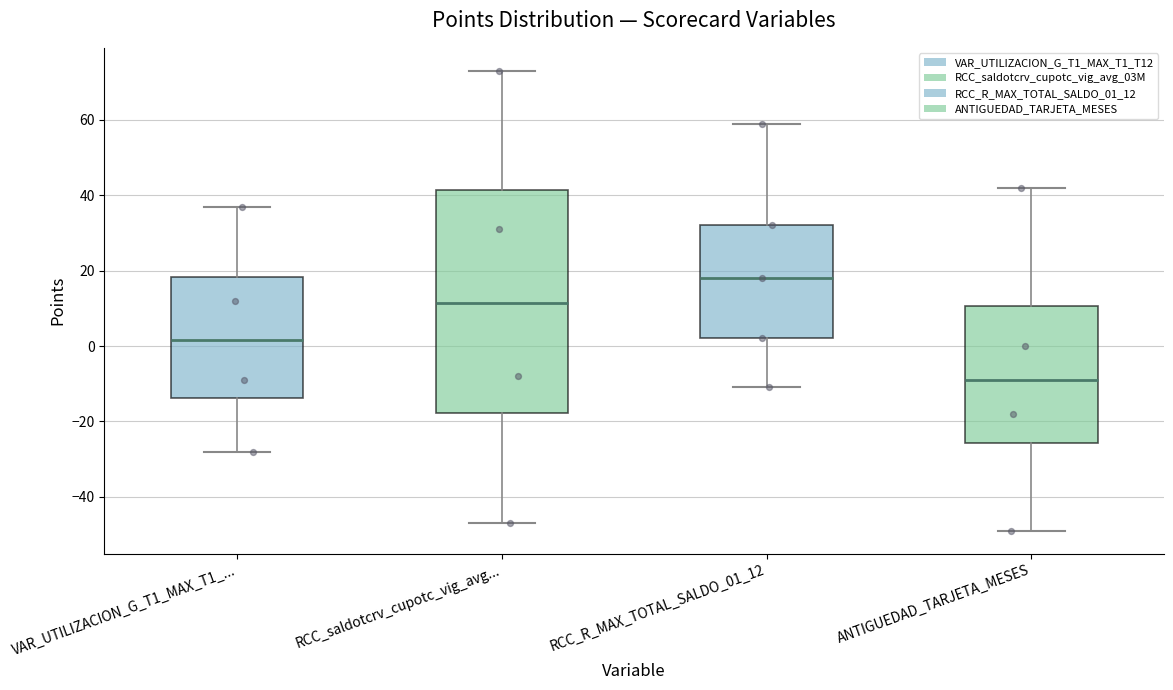

Reading left to right, read every box against the y-axis: the position of its median line, the range the box covers, and the ends of its whiskers. The values are not printed on the chart, so give them approximately, as read against the axis.

VAR_UTILIZACION_G_T1_MAX_T1_...: median 2, box -14 to 18, whiskers -28 to 38
RCC_saldotcrv_cupotc_vig_avg...: median 12, box -18 to 42, whiskers -46 to 74
RCC_R_MAX_TOTAL_SALDO_01_12: median 18, box 2 to 32, whiskers -10 to 60
ANTIGUEDAD_TARJETA_MESES: median -8, box -26 to 10, whiskers -48 to 42